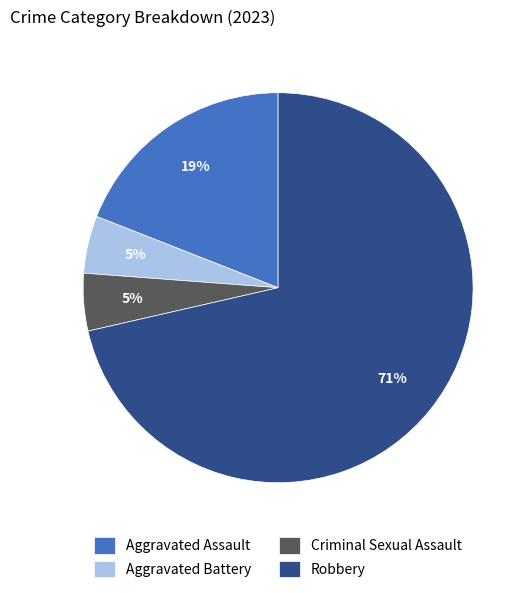

Which category has the biggest portion of the pie?

Robbery